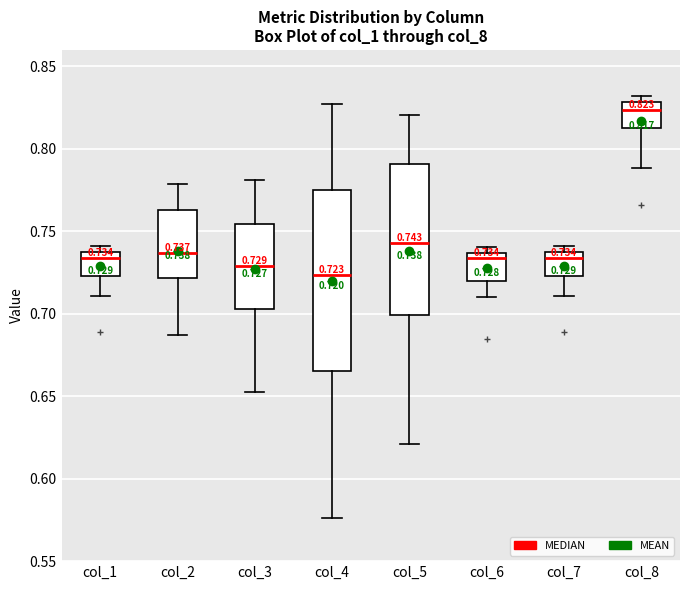

Which box has the lowest median line?

col_4